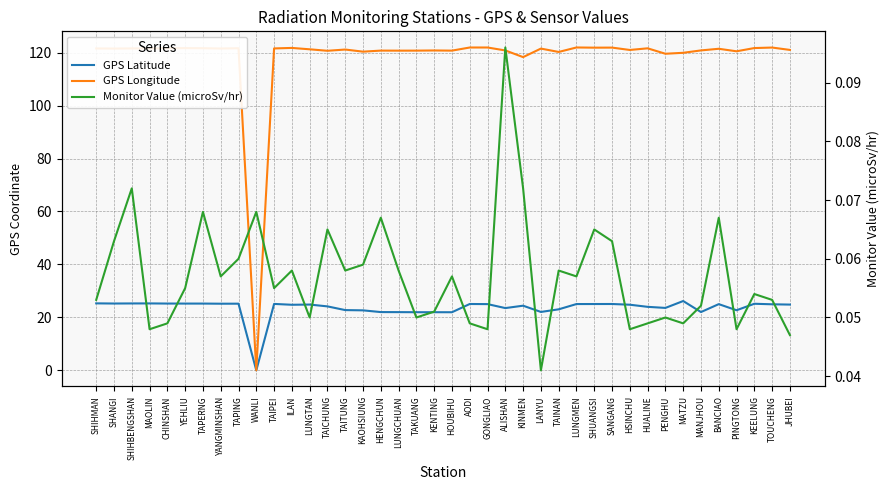

Which series ends up on top after the final intersection of Monitor Value (microSv/hr) and GPS Latitude?

GPS Latitude